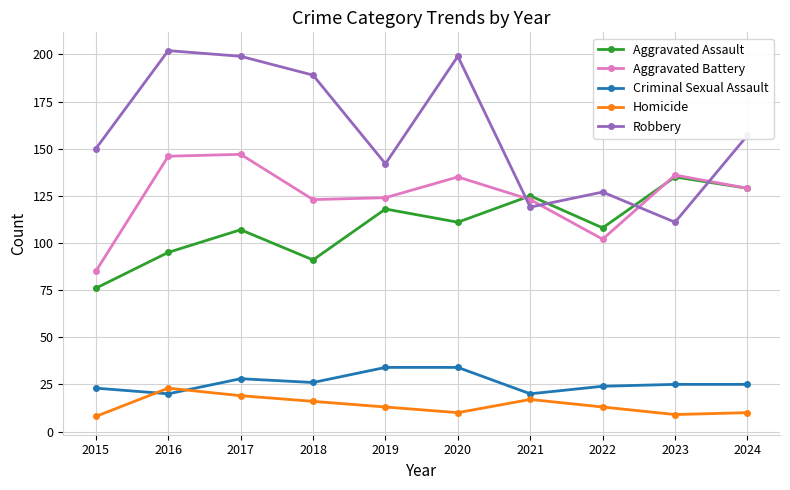

How many categories are shown in the chart?

10